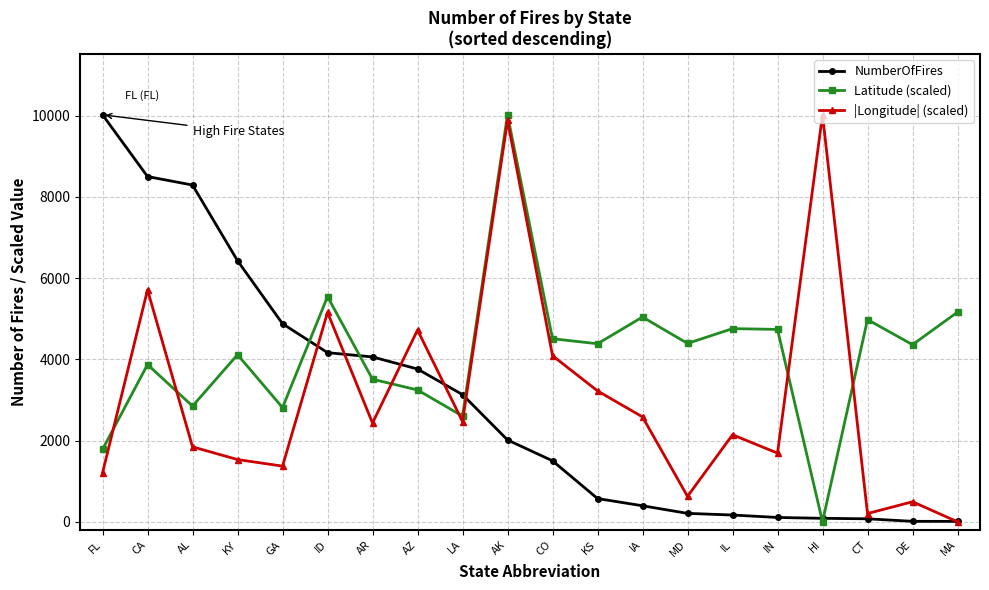

What is the difference between the |Longitude| (scaled) values at CO and FL?

2885.2